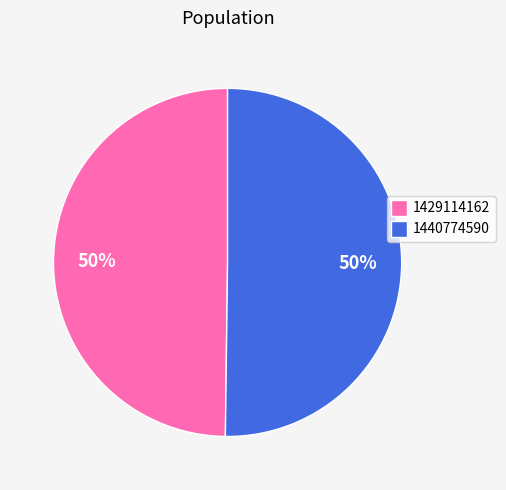

To the nearest percent, what is the combined percentage of 1440774590 and 1429114162?

100%